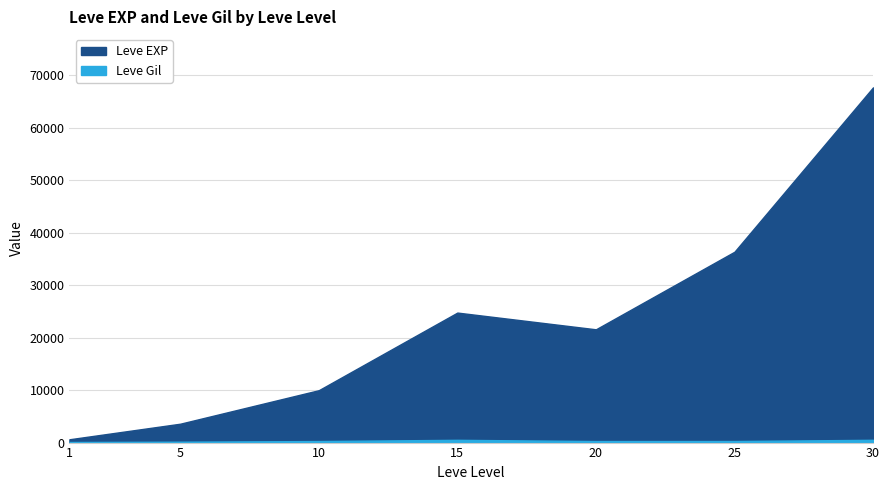

Reading left to right, transcribe all the data shown in this chart.

Leve EXP: 1=630	5=3600	10=9990	15=24790	20=21600	25=36390	30=67730
Leve Gil: 1=113	5=170	10=293	15=529	20=292	25=298	30=532